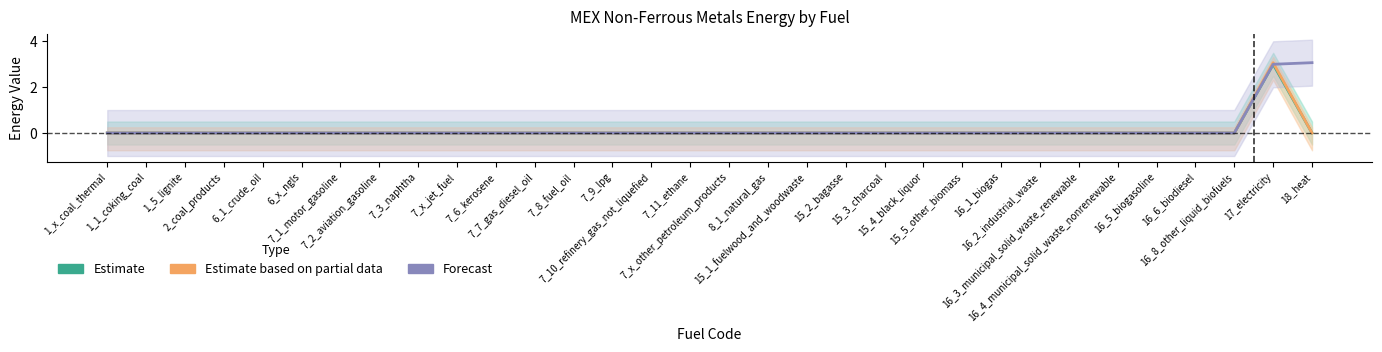

Which has a higher value, 8_1_natural_gas or 7_2_aviation_gasoline?

8_1_natural_gas